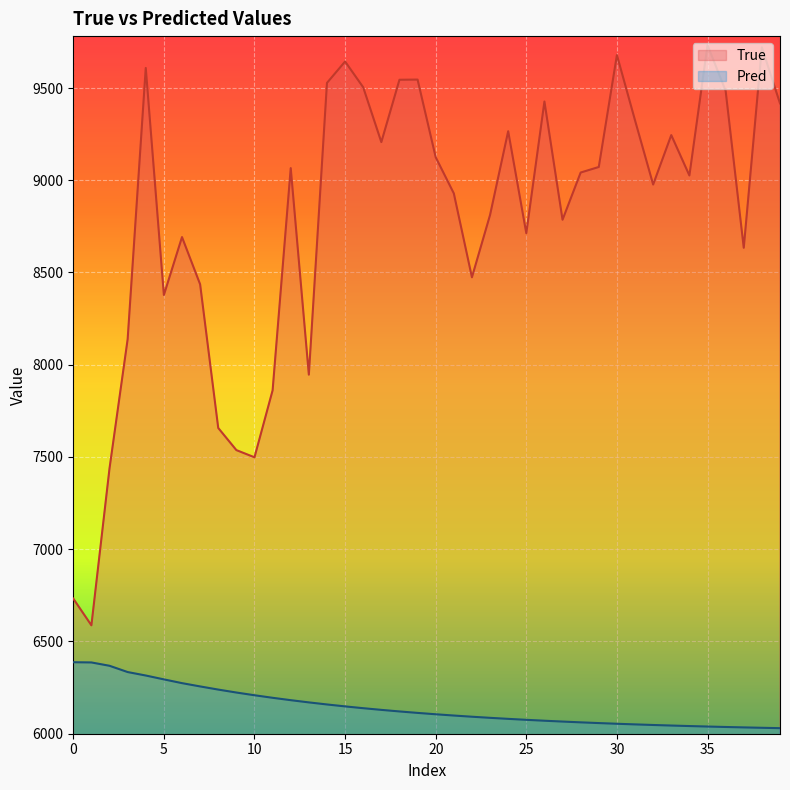

The value of Pred at 35 is 6038.2. True or false?

True